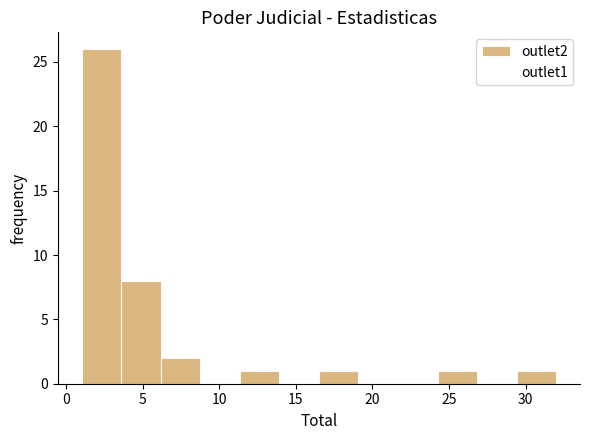

How tall is the bar that spans 11.5 to 14.0 on the x-axis? Neither the bar edges nor the heights are printed on the chart, so give them approximately, as read against the axes.

1